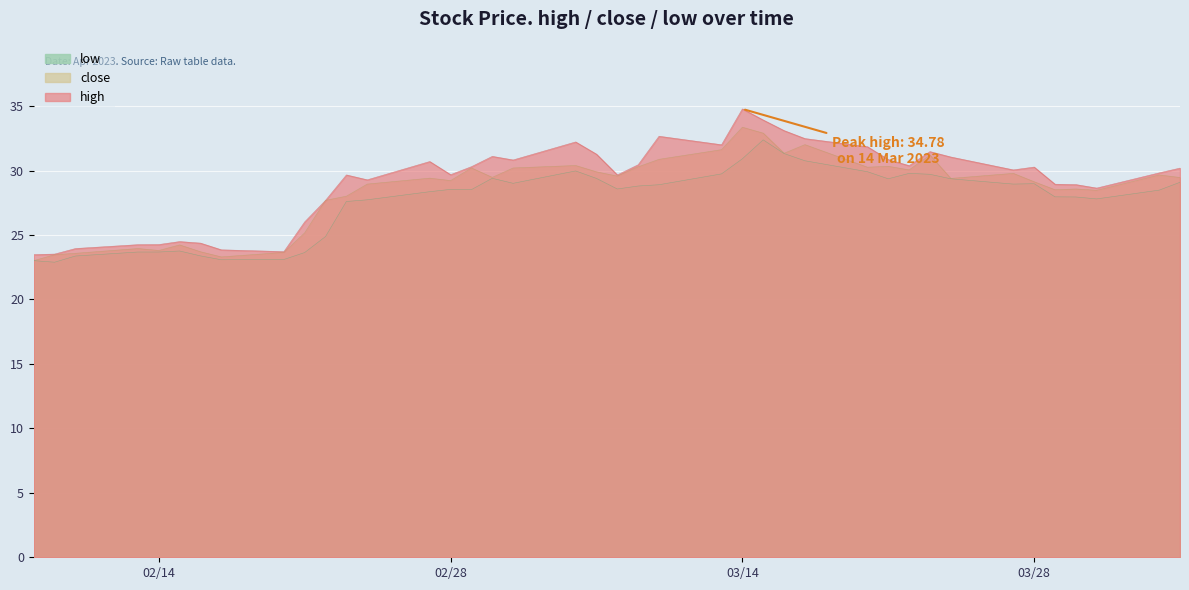

How many lines are shown in the chart?

3